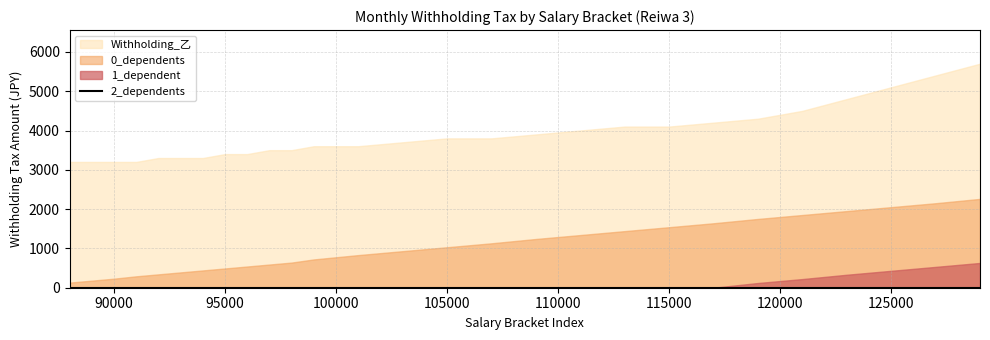

How many lines are shown in the chart?

4